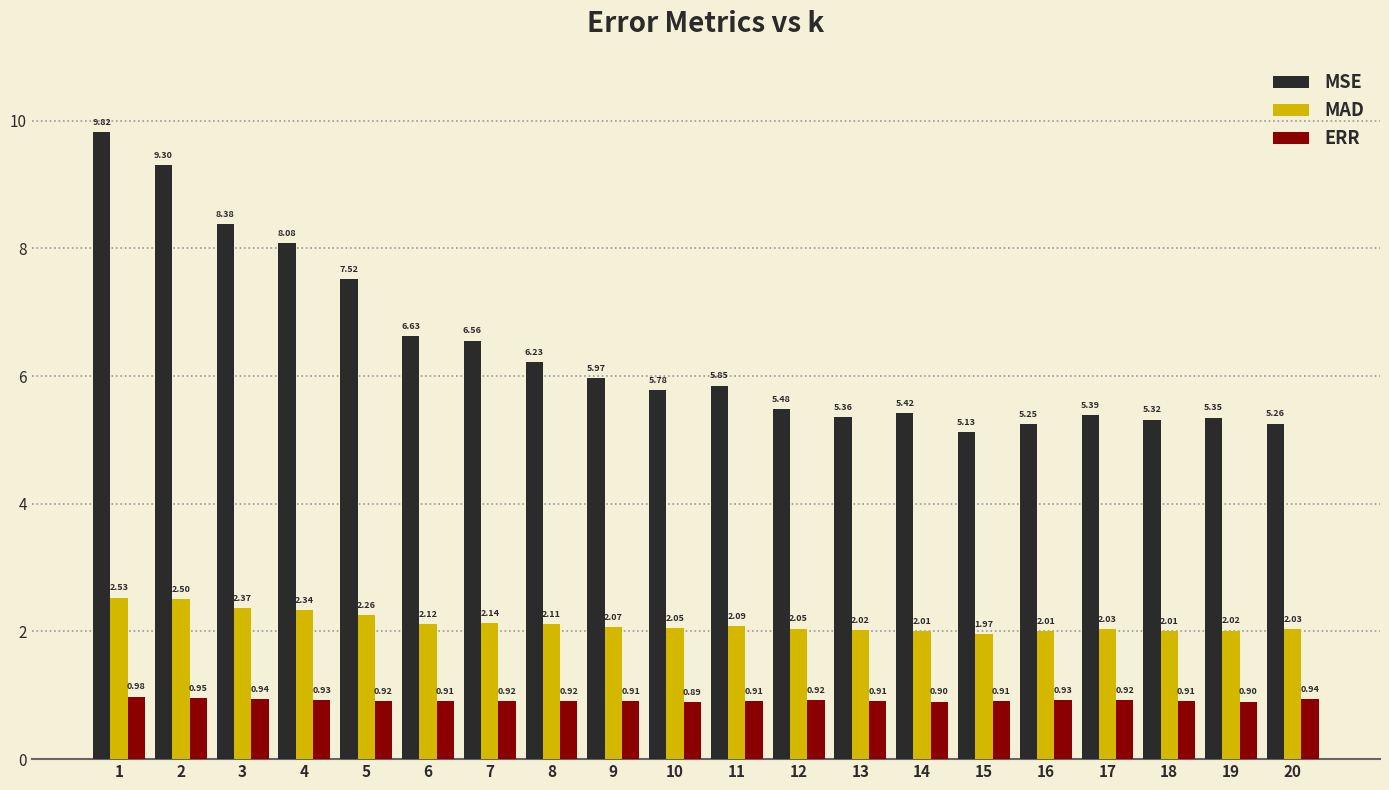

At which label does MAD reach its peak?

1